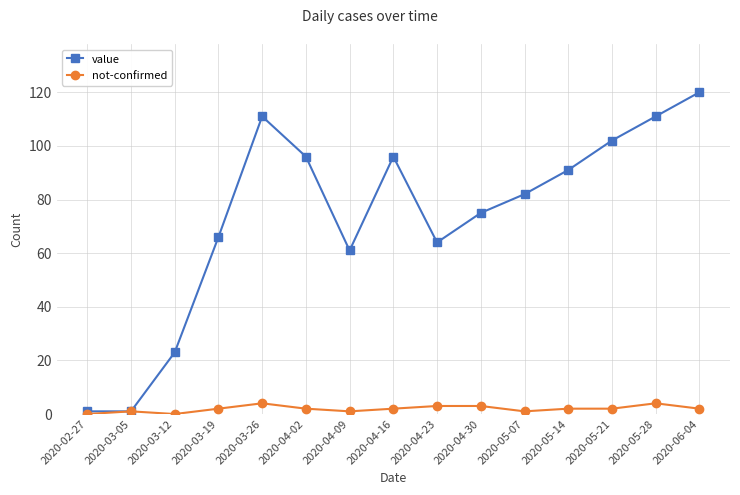

What is the spread (max minus min) of values at 2020-03-26?

107